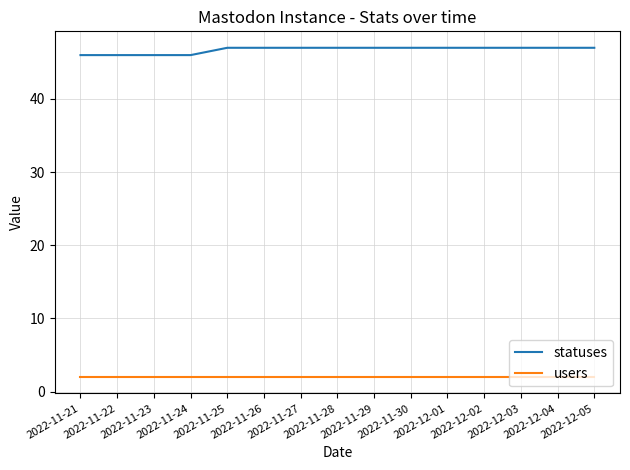

What are all the series names shown in the legend?

statuses, users